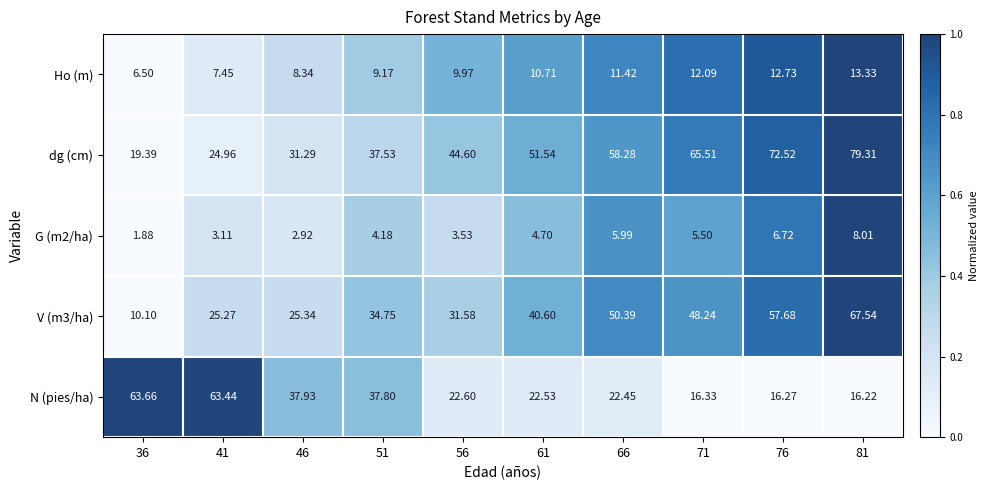

Rank the series by their maximum value, from lowest to highest.

G (m2/ha), Ho (m), N (pies/ha), V (m3/ha), dg (cm)